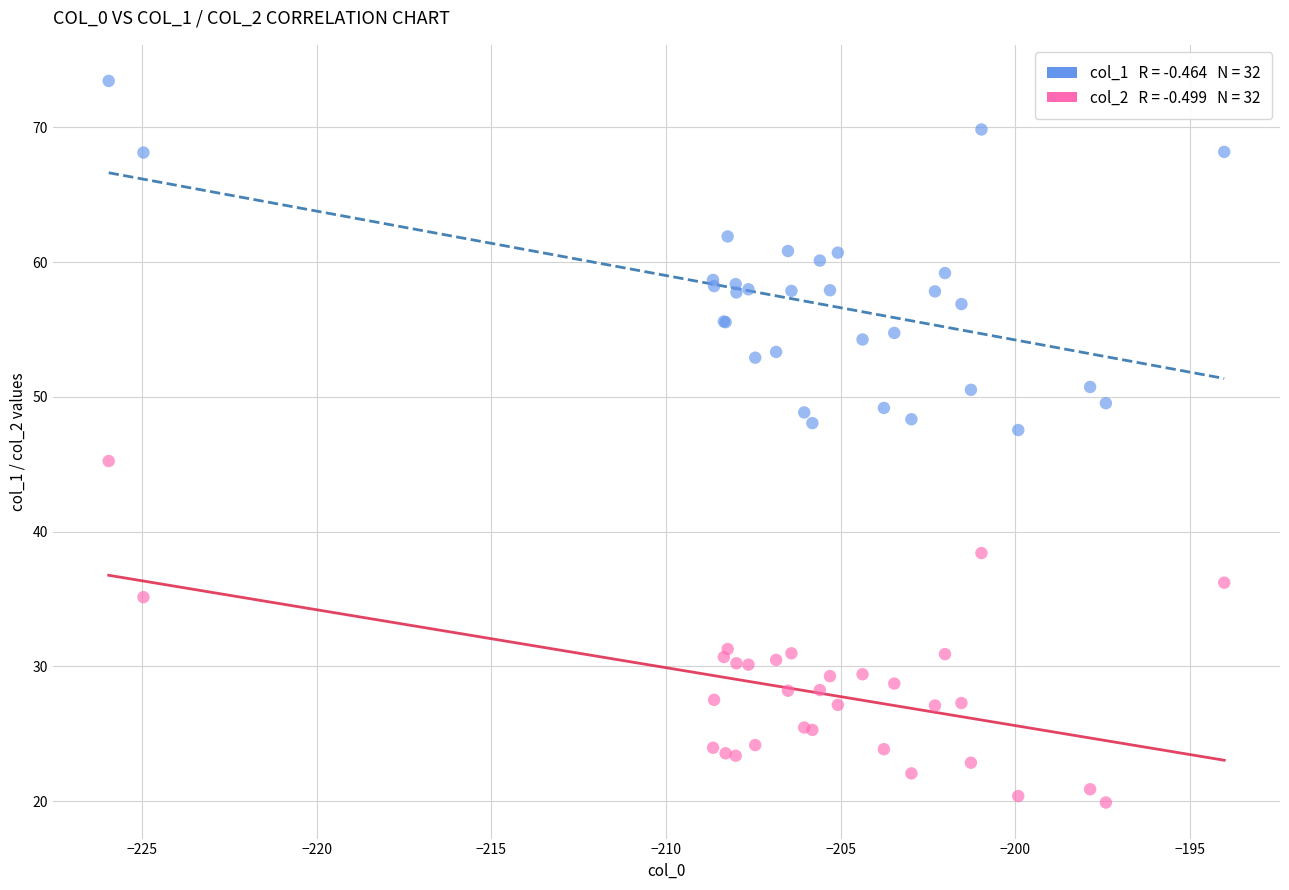

Across all series, what Y value is closest to 46?

45.2